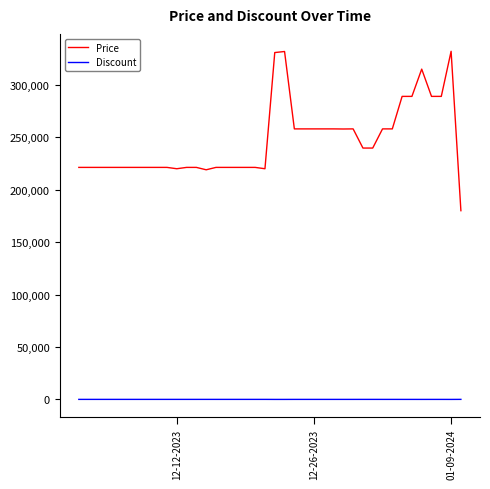

Count the number of data series in this chart.

2